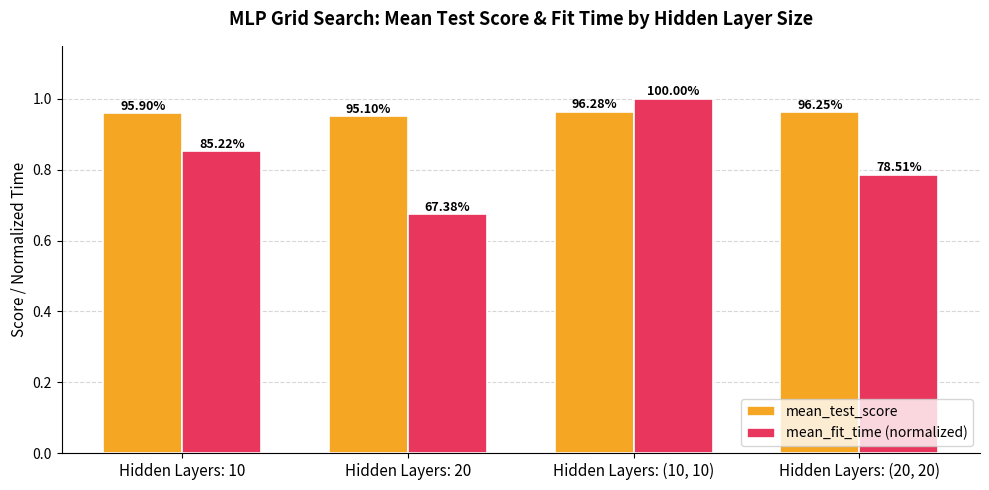

Between Hidden Layers: 10 and Hidden Layers: (20, 20), which is larger?

Hidden Layers: (20, 20)